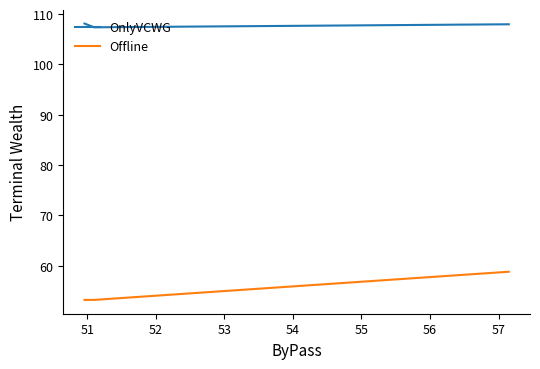

Which series has the widest spread of values?

Offline